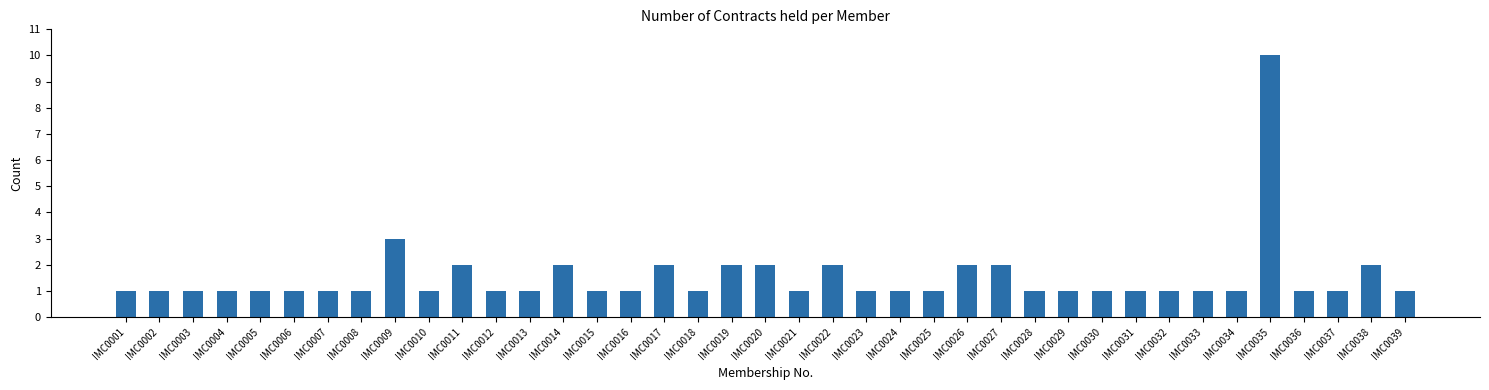

Reading left to right, list all the values displayed in this chart.

IMC0001=1	IMC0002=1	IMC0003=1	IMC0004=1	IMC0005=1	IMC0006=1	IMC0007=1	IMC0008=1	IMC0009=3	IMC0010=1	IMC0011=2	IMC0012=1	IMC0013=1	IMC0014=2	IMC0015=1	IMC0016=1	IMC0017=2	IMC0018=1	IMC0019=2	IMC0020=2	IMC0021=1	IMC0022=2	IMC0023=1	IMC0024=1	IMC0025=1	IMC0026=2	IMC0027=2	IMC0028=1	IMC0029=1	IMC0030=1	IMC0031=1	IMC0032=1	IMC0033=1	IMC0034=1	IMC0035=10	IMC0036=1	IMC0037=1	IMC0038=2	IMC0039=1